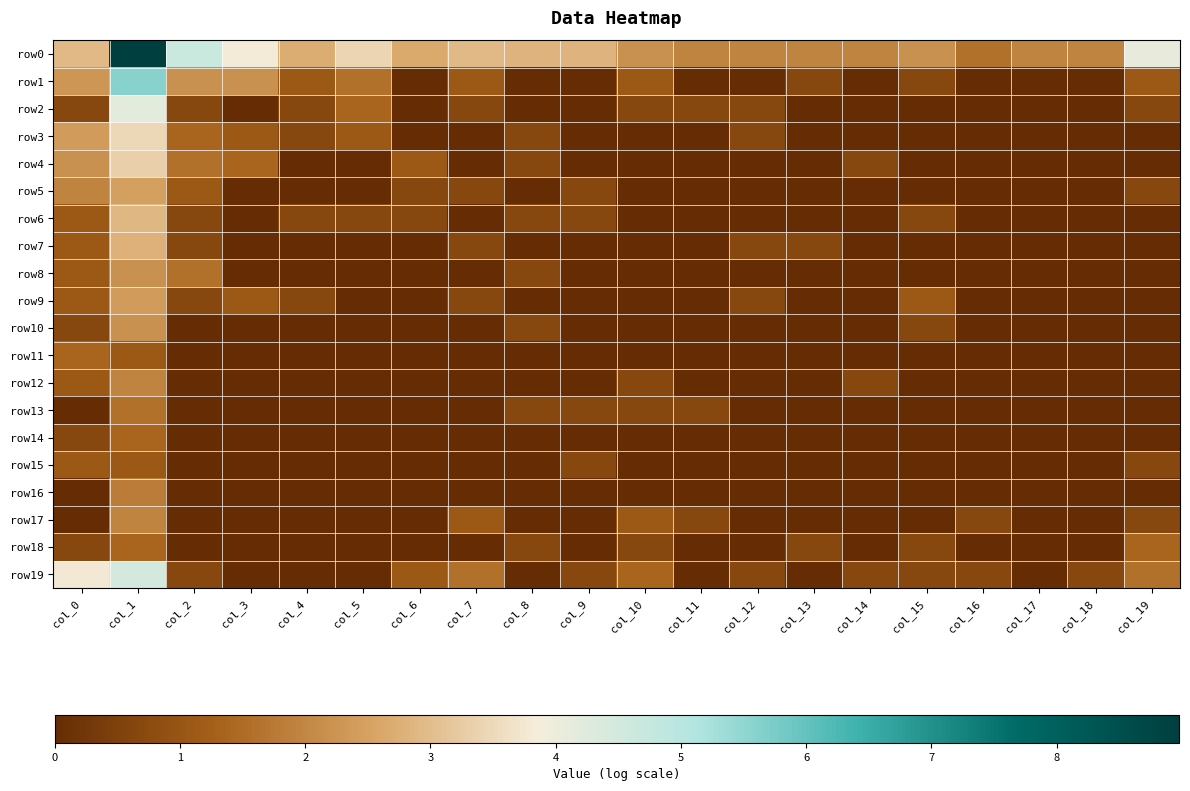

Count the number of categories in the chart.

20